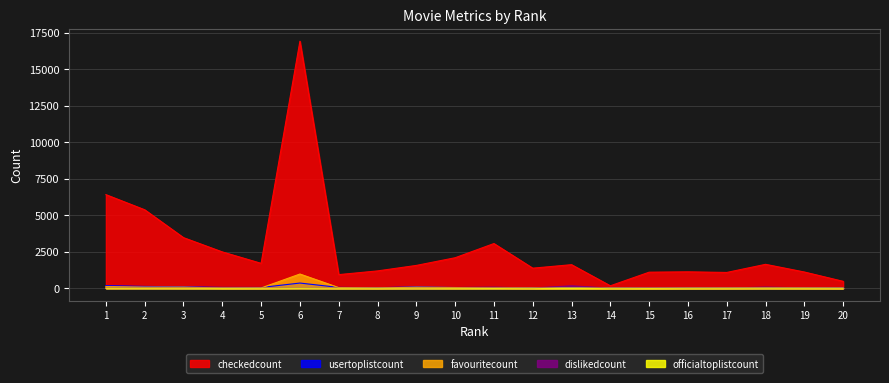

Which series changed the most between 3 and 18?

checkedcount